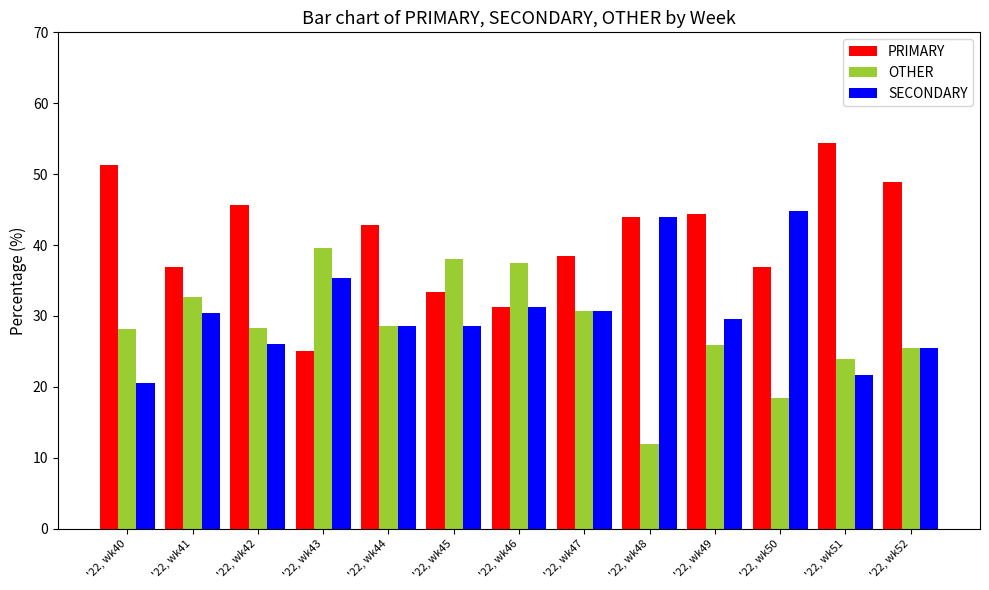

What are all the series names shown in the legend?

PRIMARY, OTHER, SECONDARY